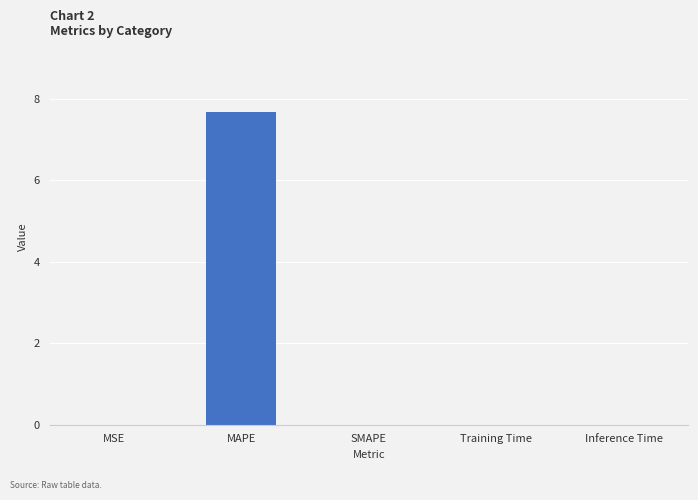

Which has a higher value, MAPE or SMAPE?

MAPE